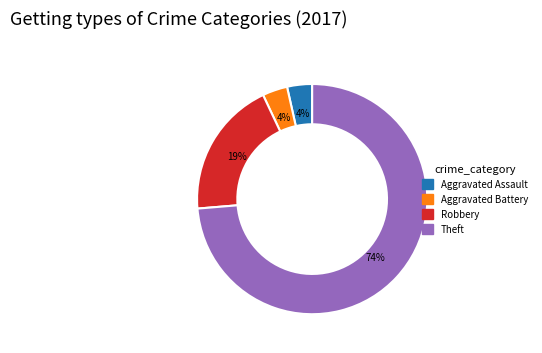

Is the sum of Theft and Aggravated Battery greater than half?

Yes